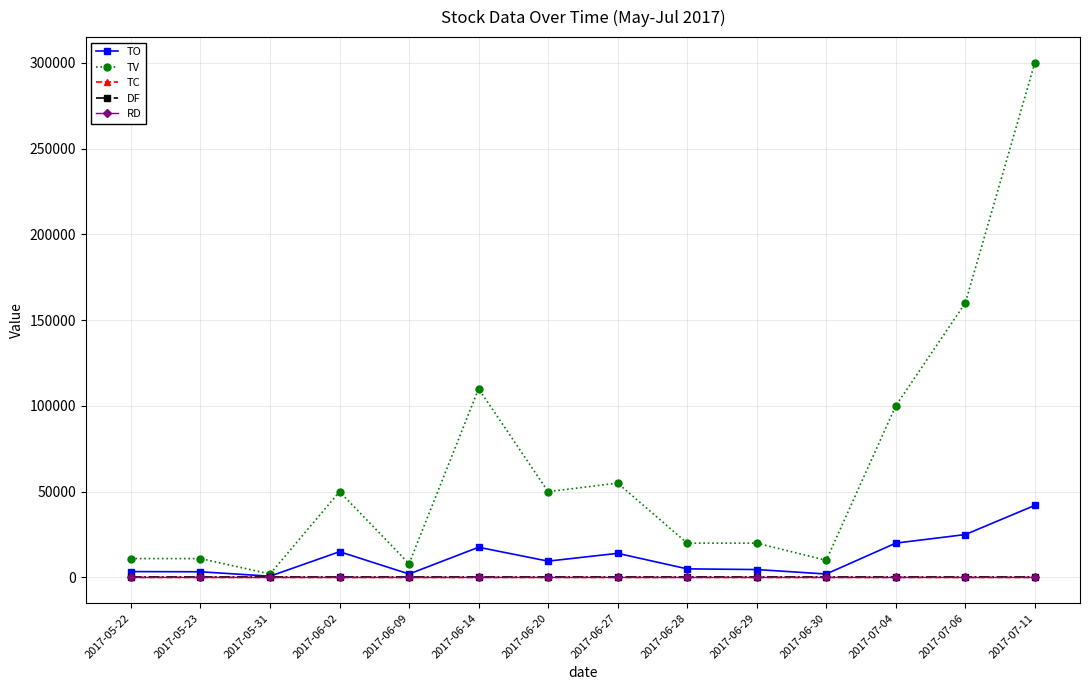

At which category does TV reach its first local valley?

2017-05-31